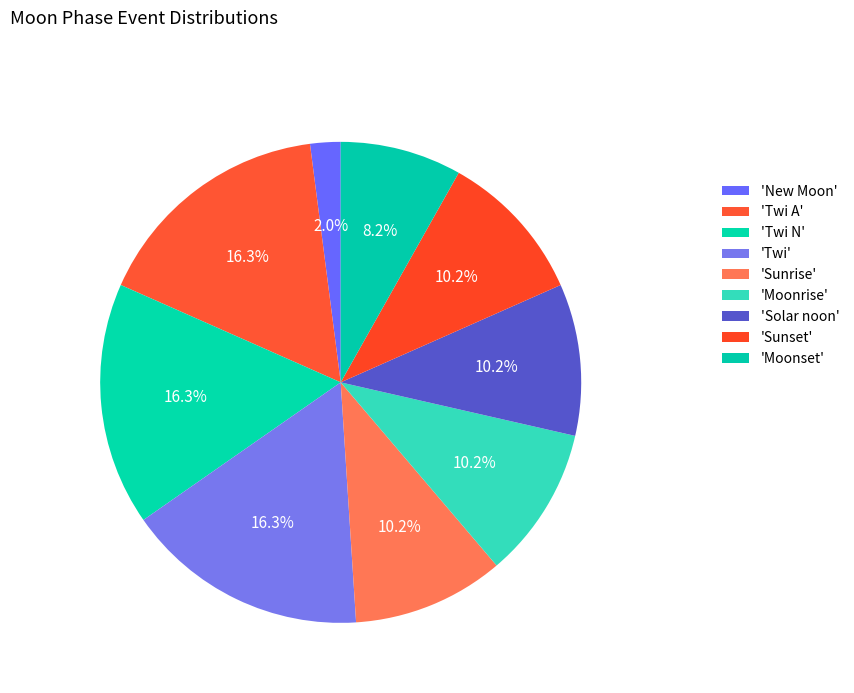

Count the number of slices in the pie.

9